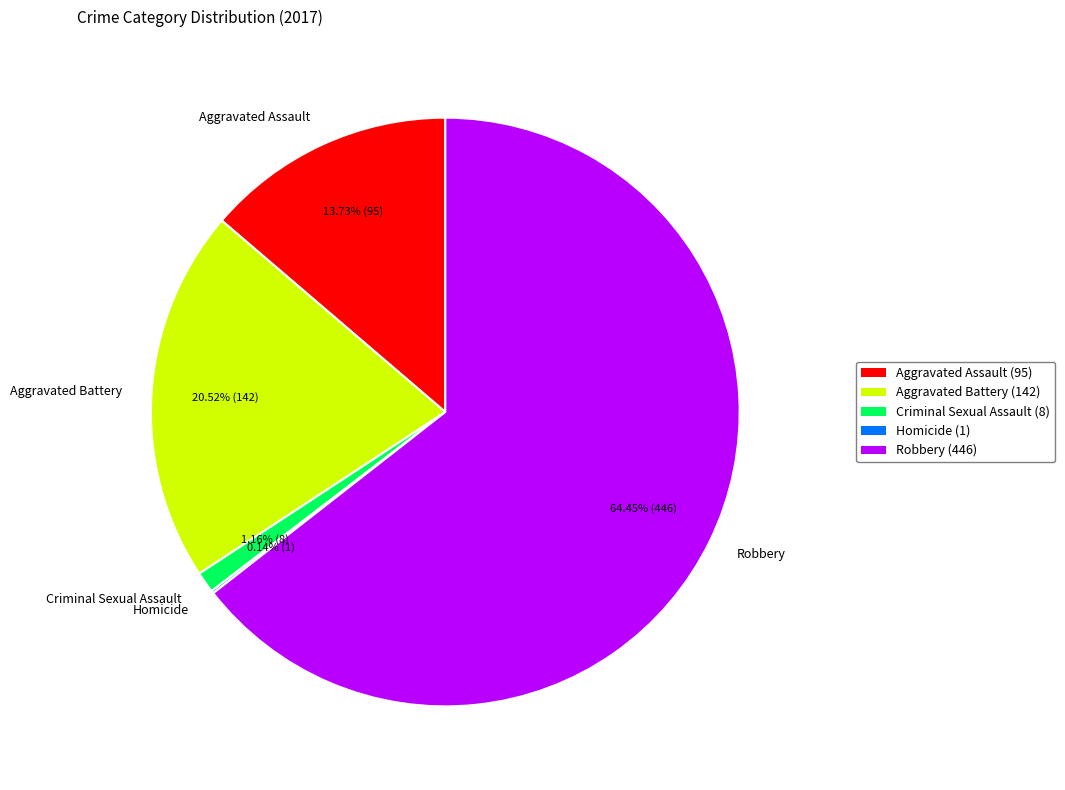

Is the sum of Criminal Sexual Assault and Aggravated Battery greater than half?

No